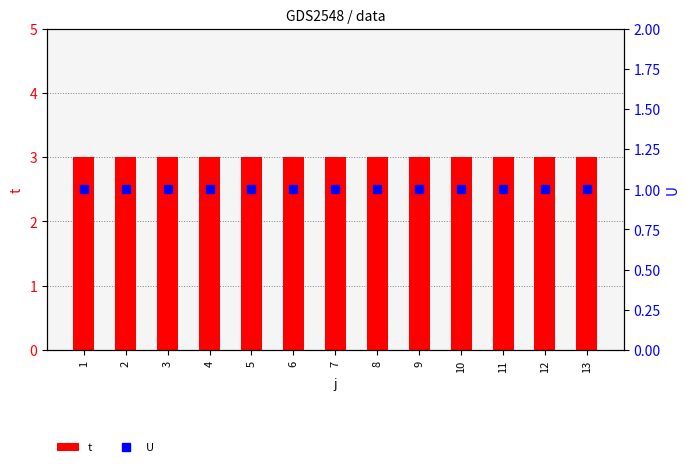

How many categories are shown in the chart?

13